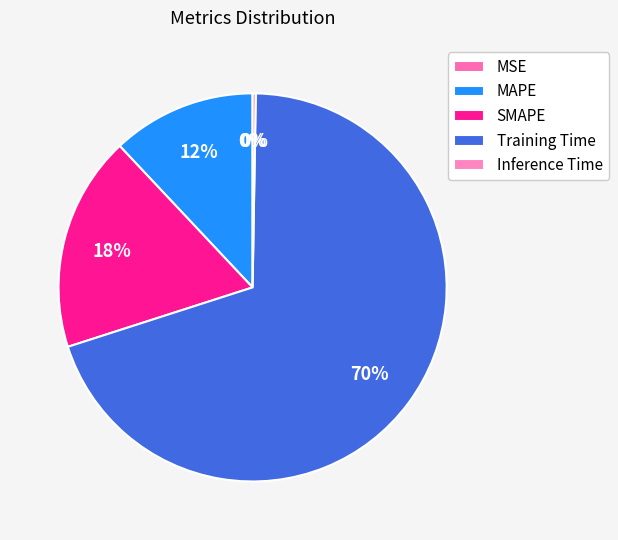

Which has a higher value, MAPE or Inference Time?

MAPE